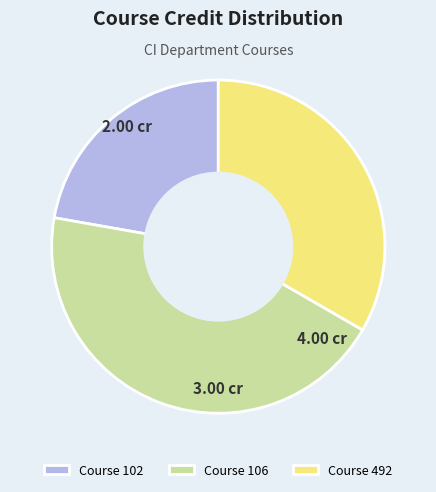

Do Course 492 and Course 102 together represent more than half of the pie?

Yes